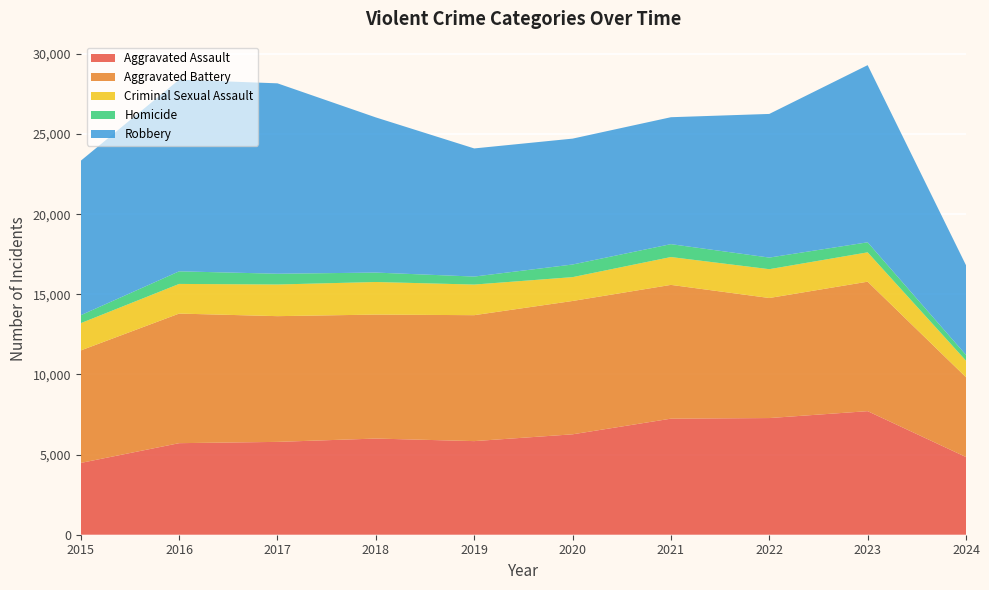

Reading left to right, list all the values displayed in this chart.

Aggravated Assault: 2015=4480	2016=5713	2017=5793	2018=6001	2019=5841	2020=6265	2021=7242	2022=7280	2023=7710	2024=4848
Aggravated Battery: 2015=7019	2016=8086	2017=7845	2018=7735	2019=7858	2020=8320	2021=8347	2022=7491	2023=8079	2024=4980
Criminal Sexual Assault: 2015=1702	2016=1850	2017=1975	2018=2033	2019=1910	2020=1488	2021=1738	2022=1798	2023=1831	2024=1033
Homicide: 2015=496	2016=786	2017=672	2018=588	2019=499	2020=787	2021=804	2022=724	2023=626	2024=356
Robbery: 2015=9638	2016=11960	2017=11880	2018=9681	2019=7995	2020=7855	2021=7920	2022=8963	2023=11054	2024=5598